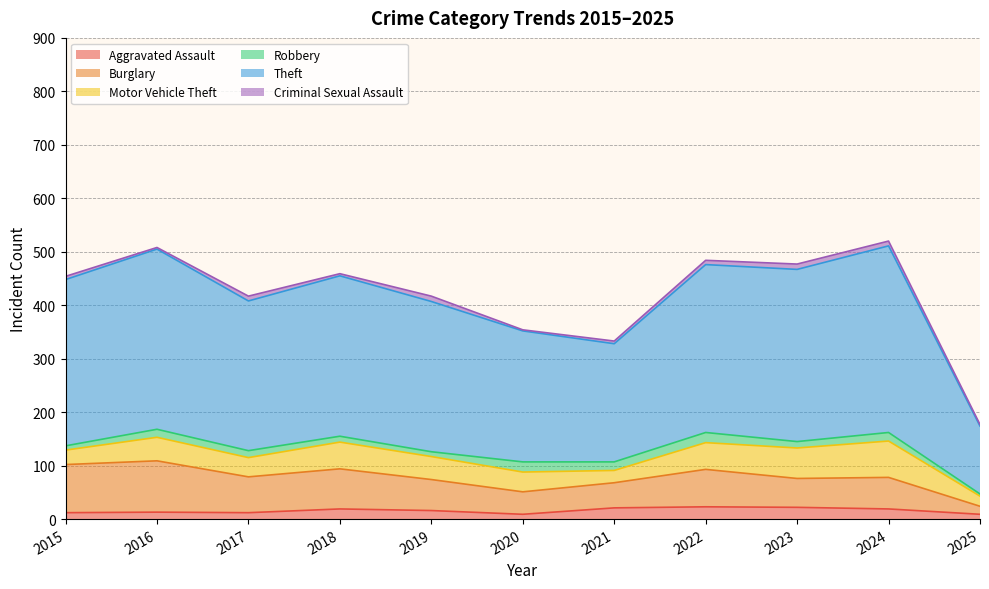

What is the difference between the second highest and second lowest values in the Theft series?

116